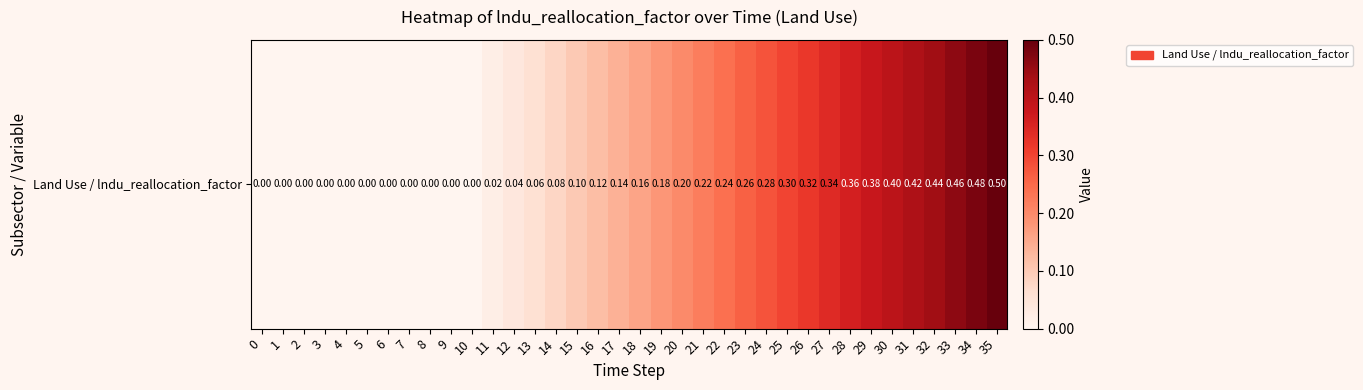

What is the greatest value displayed?

0.5